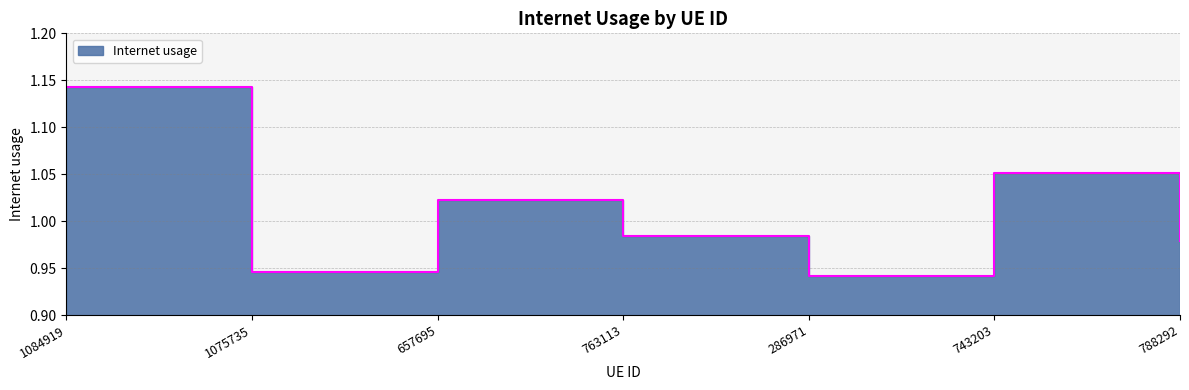

The value at 788292 is 0.6. True or false?

False